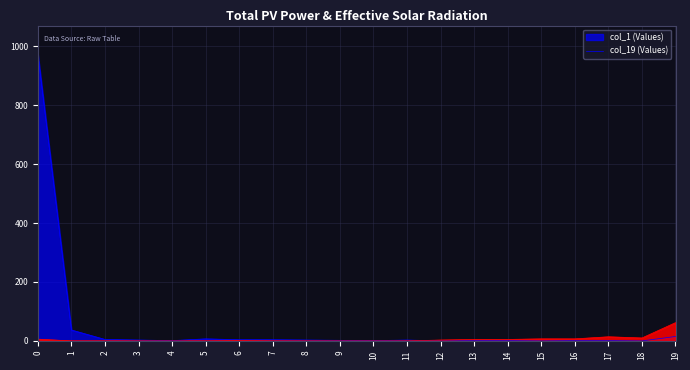

What is the difference between the maximum and minimum values in the col_19 series?

62